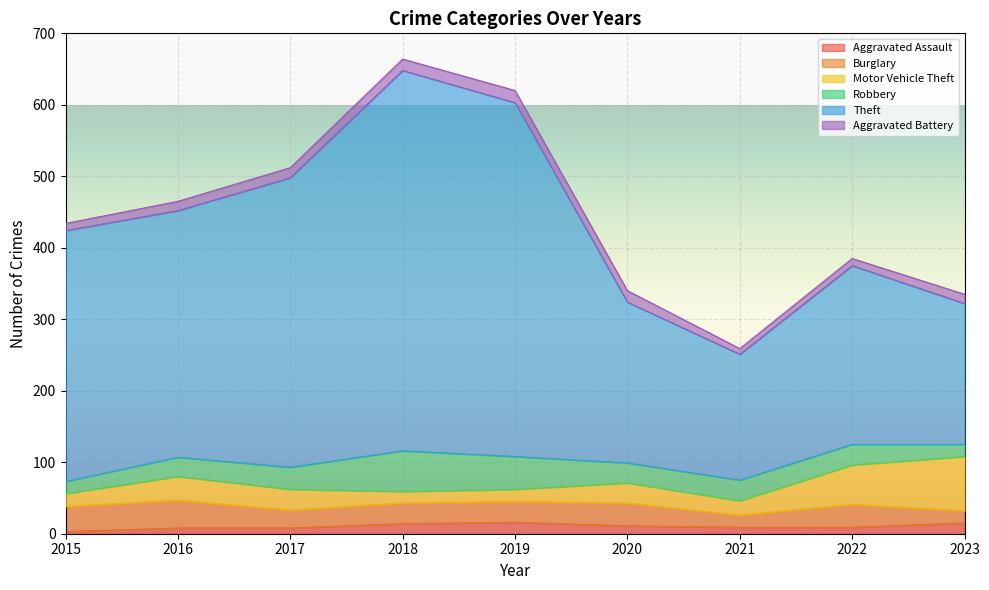

True or false: Robbery and Aggravated Battery cross at least once.

False